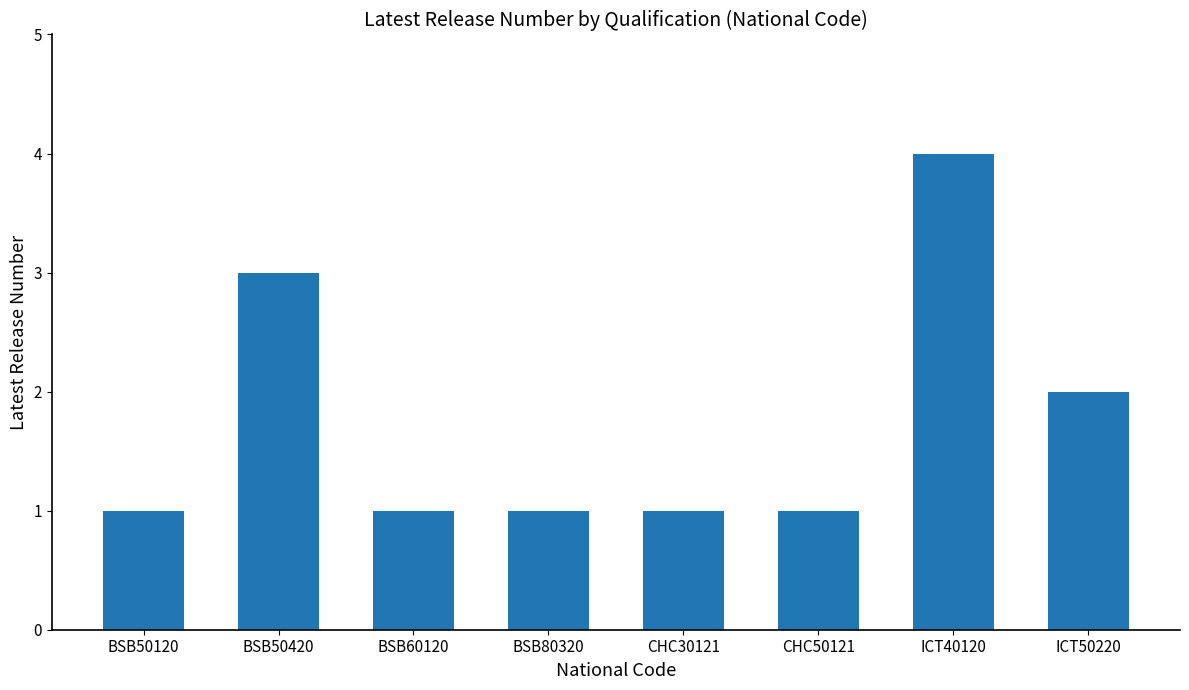

What is the difference between the values at BSB60120 and BSB50420?

2